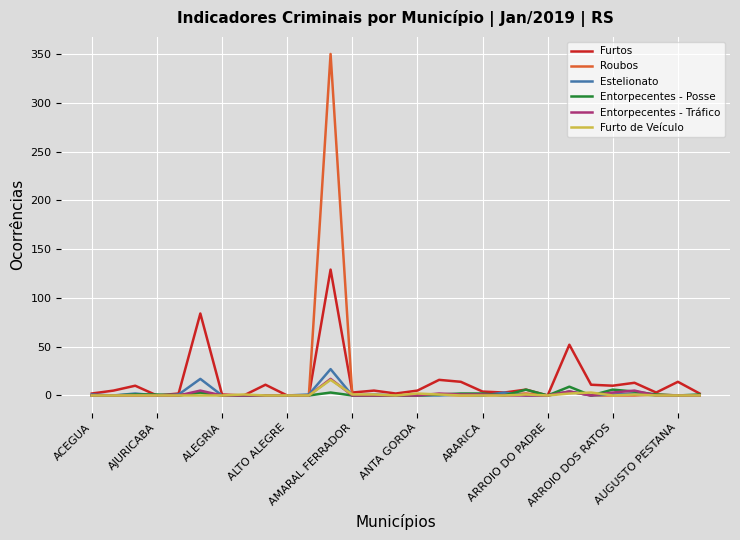

Which series has the largest range (max minus min)?

Roubos